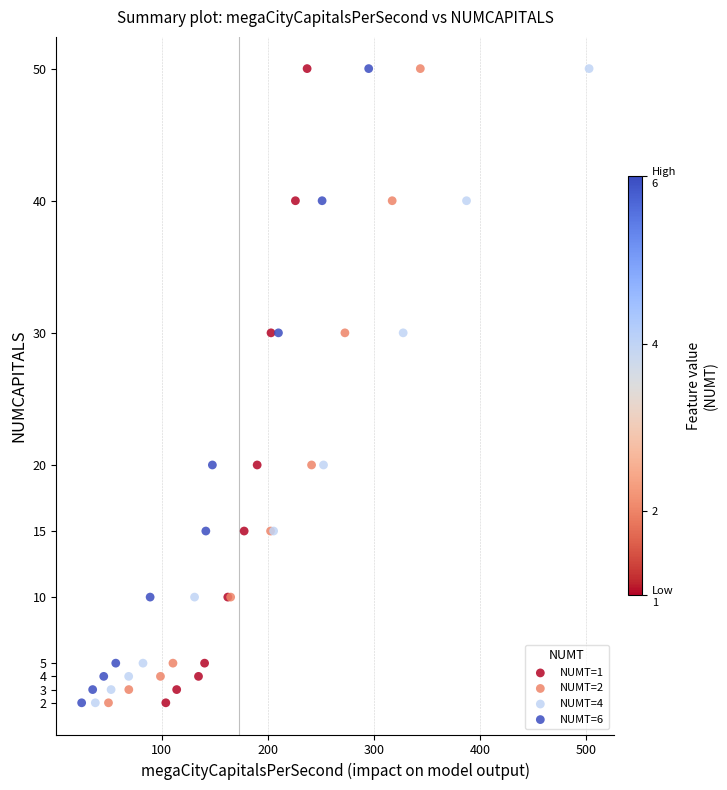

What are all the series names shown in the legend?

NUMT=1, NUMT=2, NUMT=4, NUMT=6